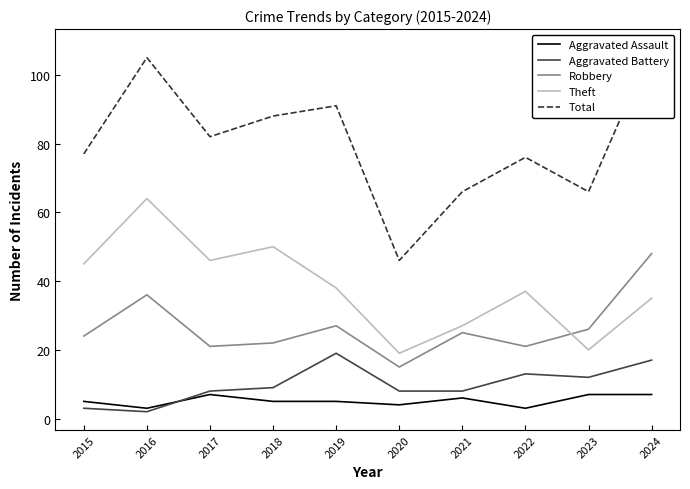

At how many categories does at least one series exceed 62?

9